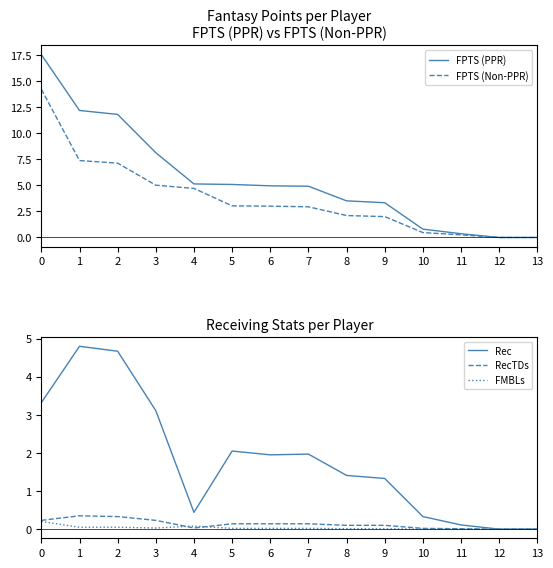

Is this an area chart (filled region under the line)?

No